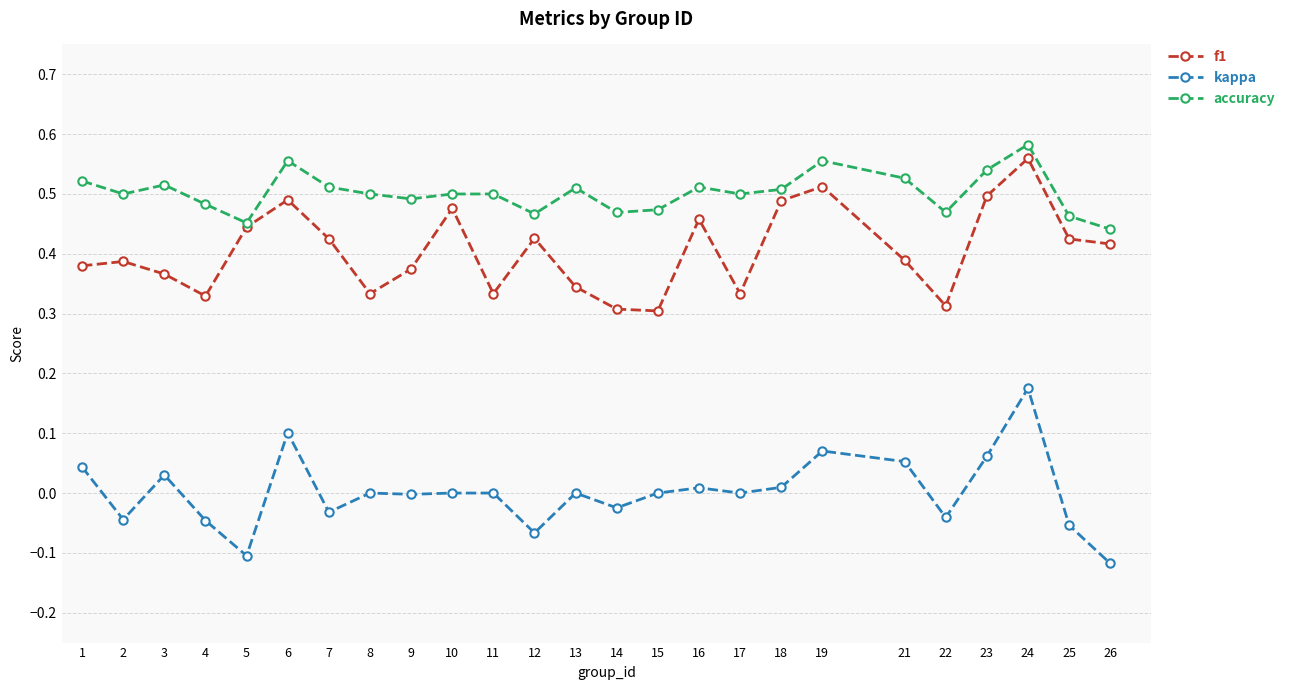

Rank the series by their maximum value, from highest to lowest.

accuracy, f1, kappa